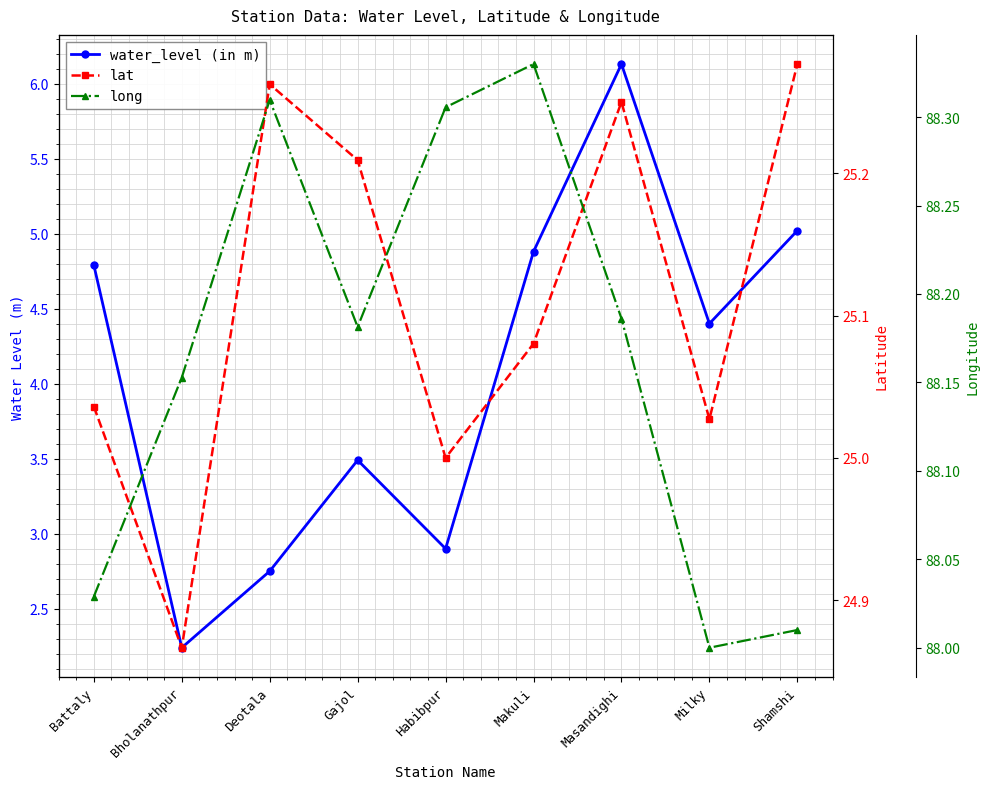

What is the difference between the maximum and minimum values in the water_level (in m) series?

3.9